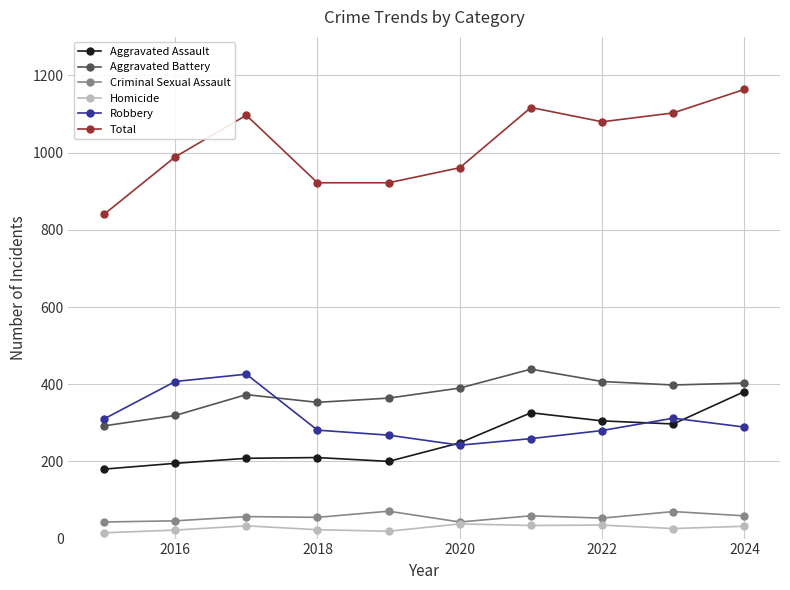

What is the minimum value for Robbery?

242